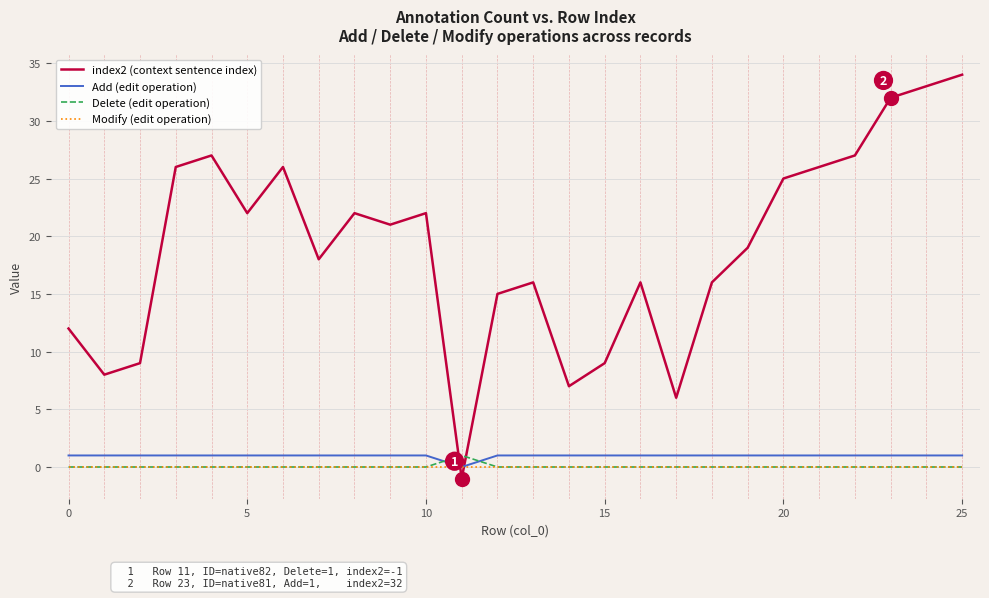

True or false: index2 (context sentence index) and Modify (edit operation) intersect in this chart.

True